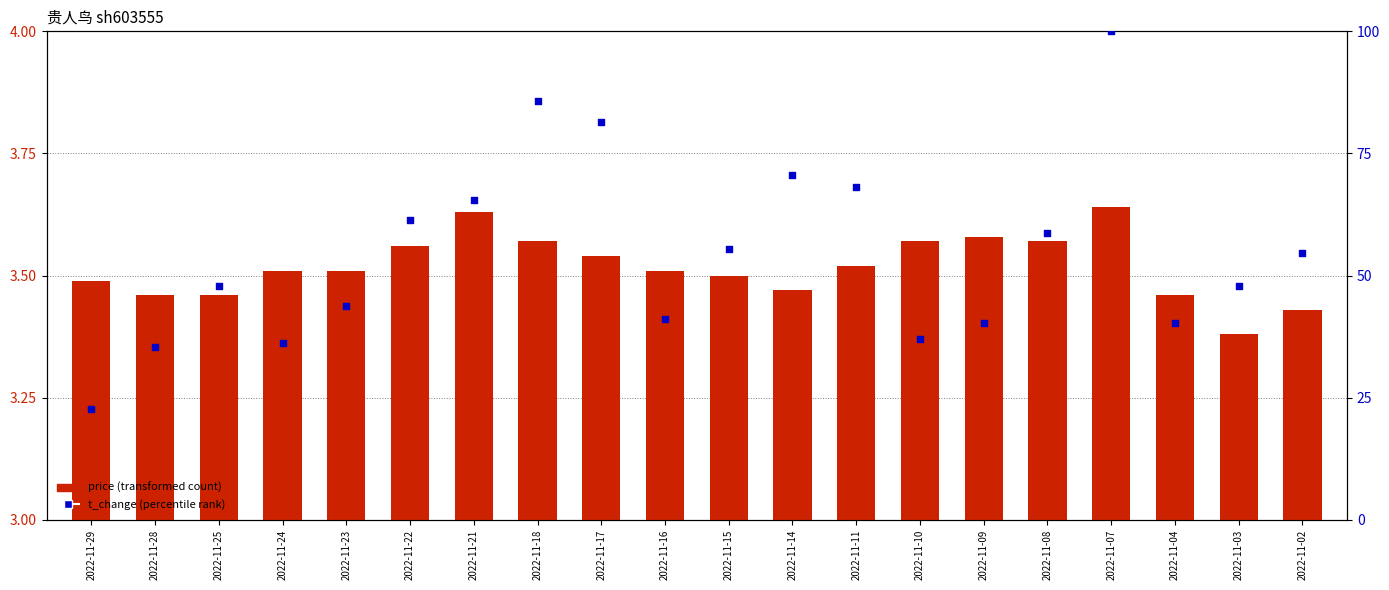

At which category is the sum across all series the highest?

2022-11-07